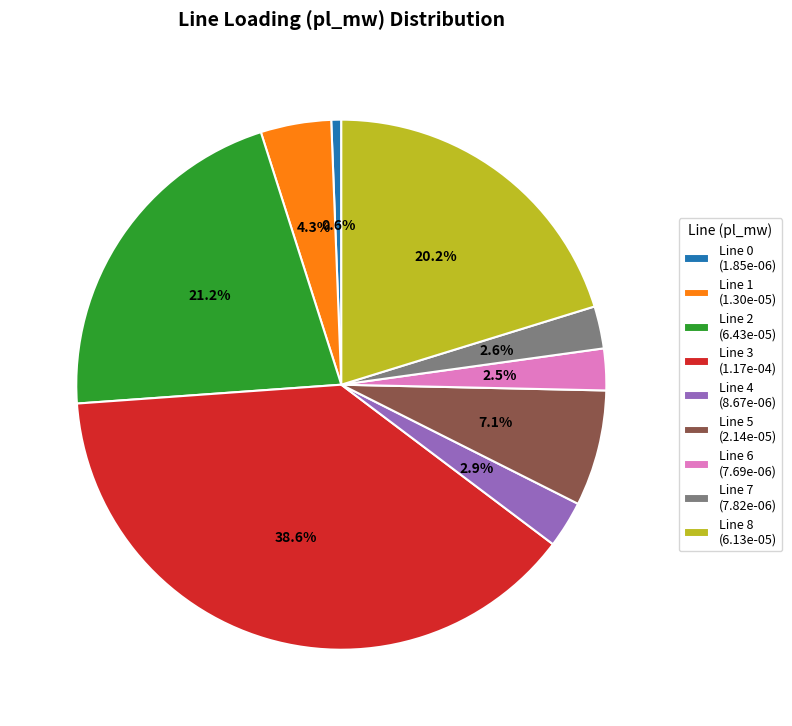

What percentage is NOT represented by Line 1 (1.30e-05)?

95.7%